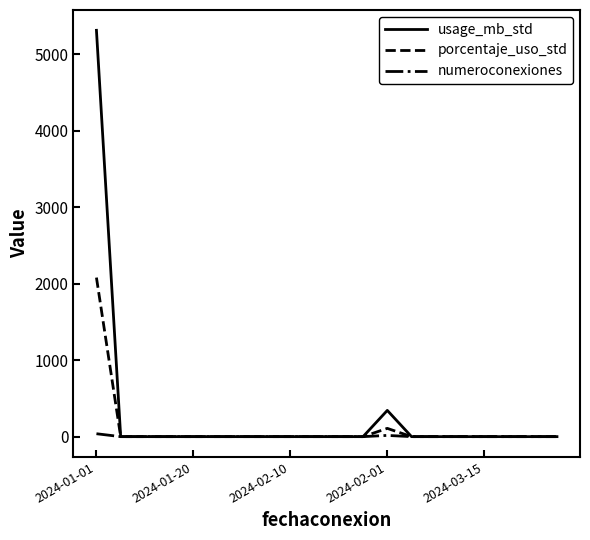

What is the greatest value displayed?

5315.2